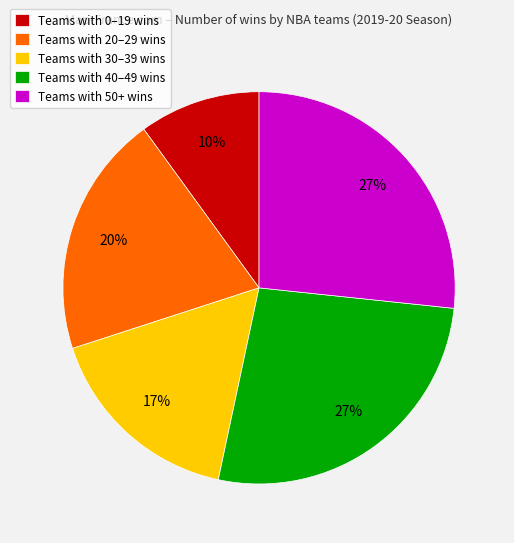

Is it true that Teams with 20–29 wins is 7% of the pie?

False